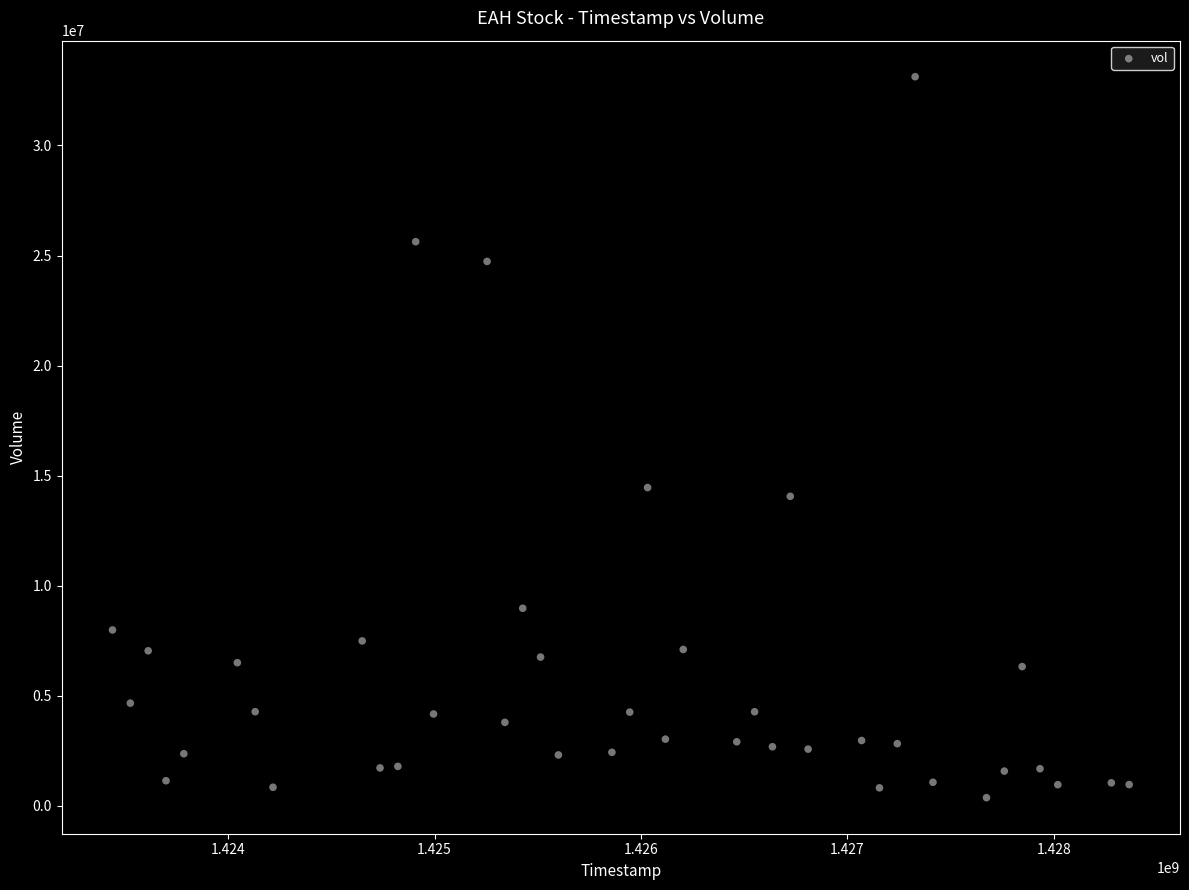

What Y value in the scatter plot is closest to 16743050?

14453500